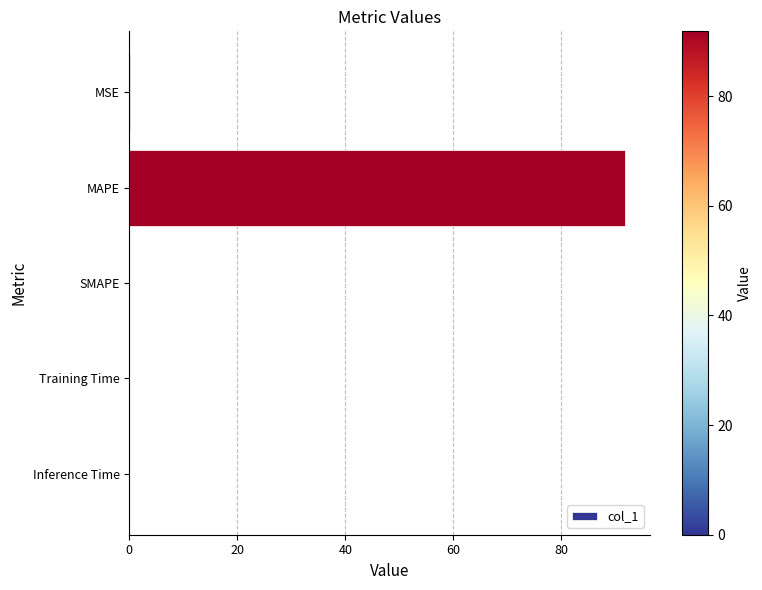

Is it true that the value at Training Time is 0.0?

True